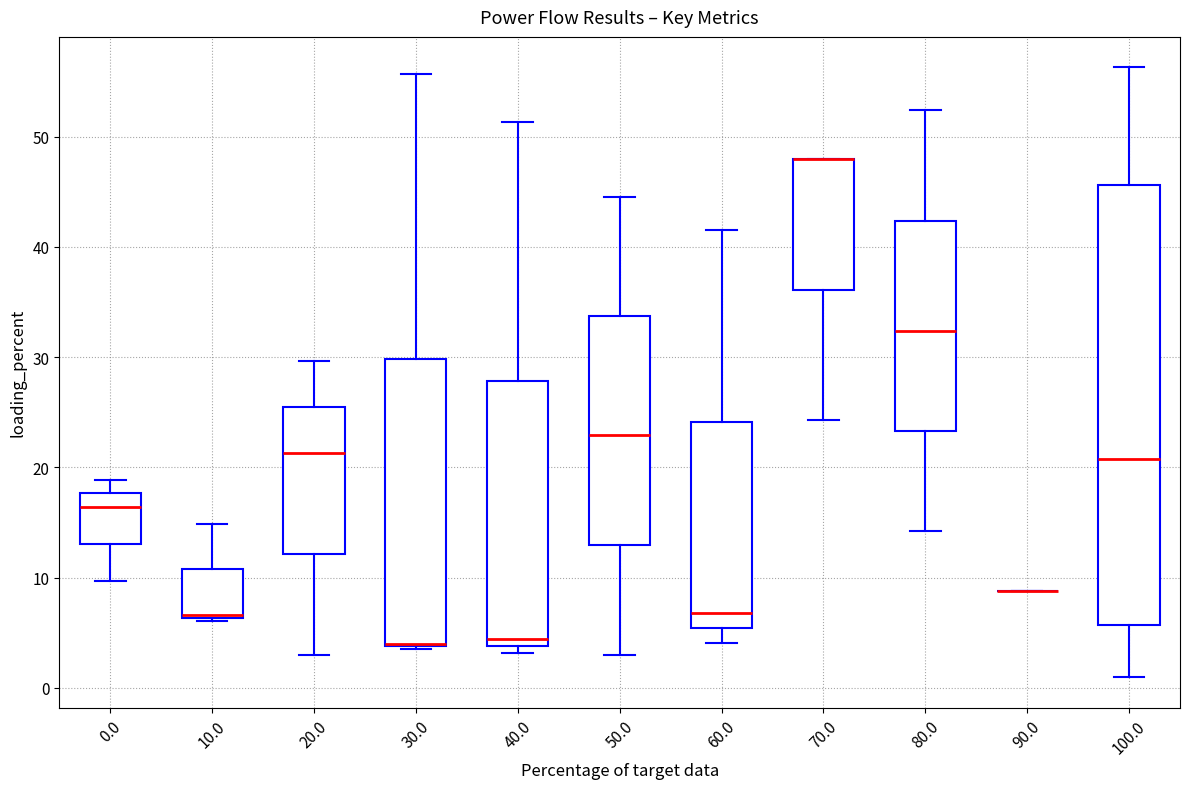

Comparing the boxes themselves (not the whiskers), which one is the tallest?

100.0